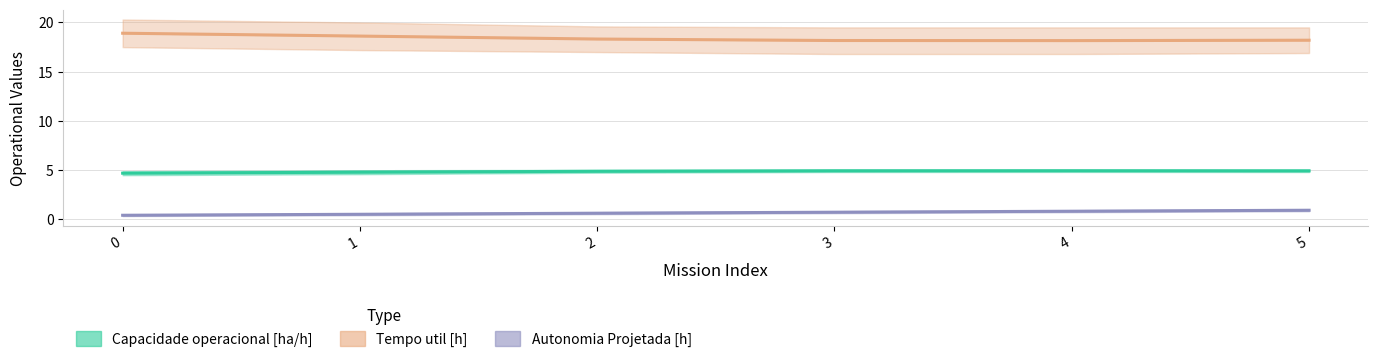

Which series has the widest spread of values?

Tempo util [h]